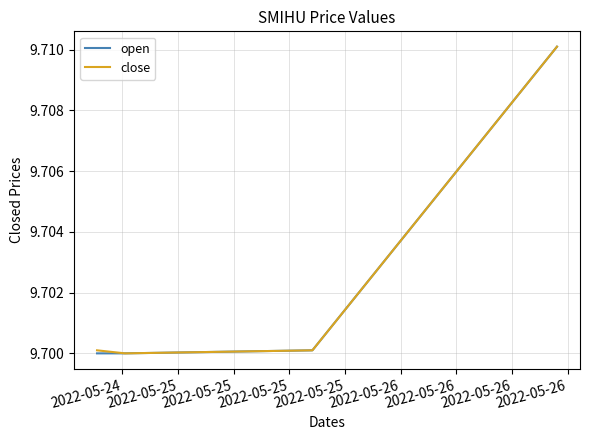

How many open values are between 9 and 10?

4